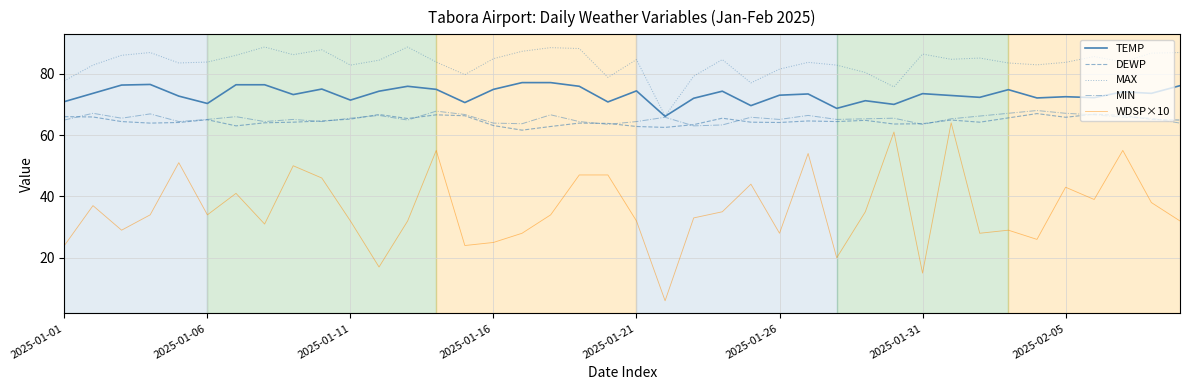

Which series has the largest total across all categories?

MAX